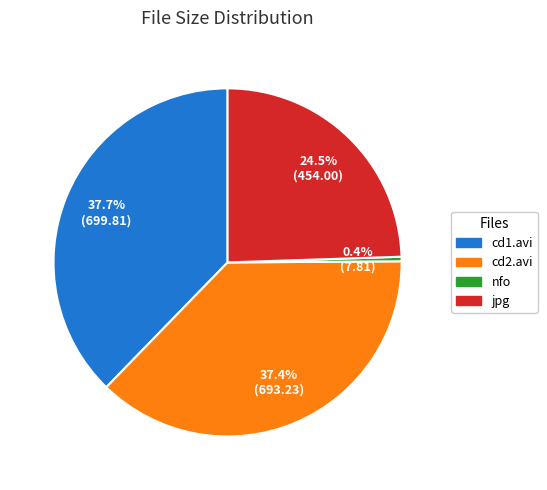

Is there a majority slice in this chart?

No